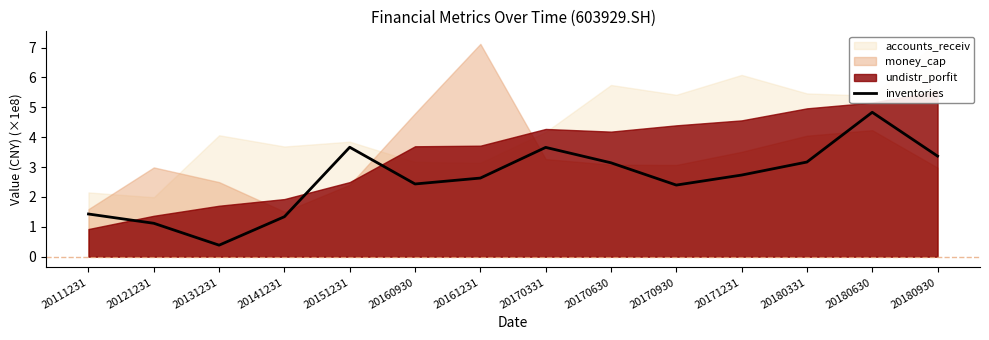

True or false: the data shows 4.1 at 20170930.

False